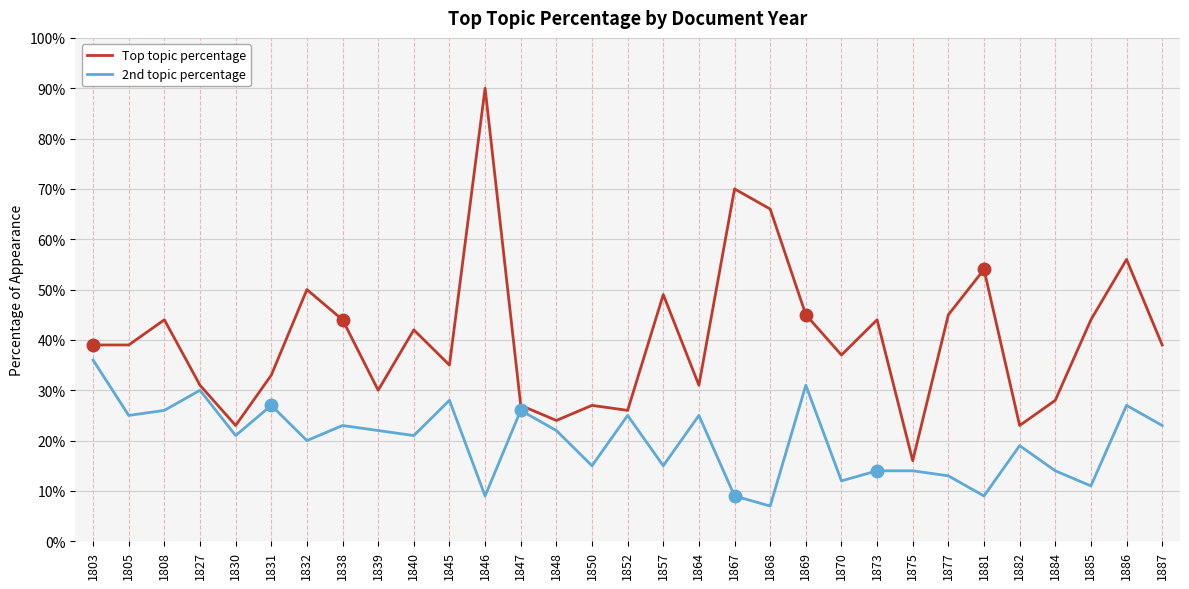

What is the total value across all series at 1852?

0.5